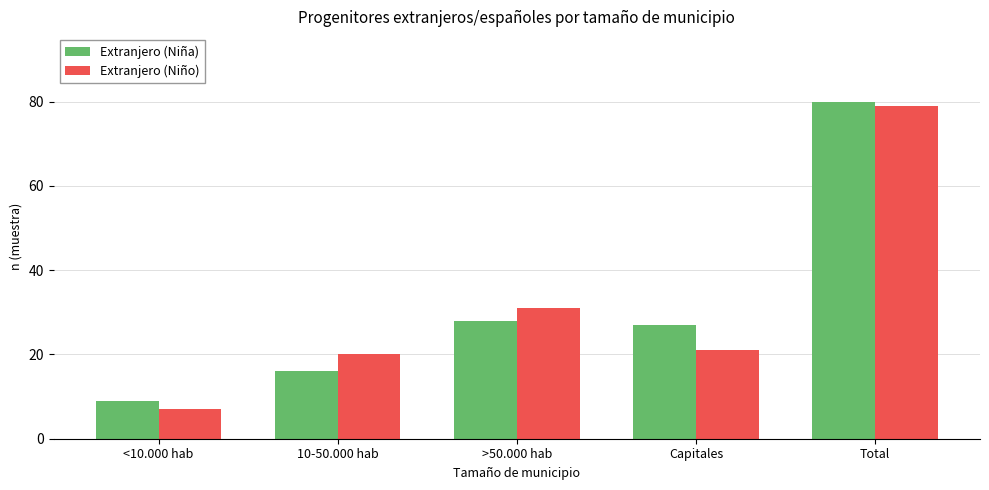

Which series changed the most between <10.000 hab and Capitales?

Extranjero (Niña)